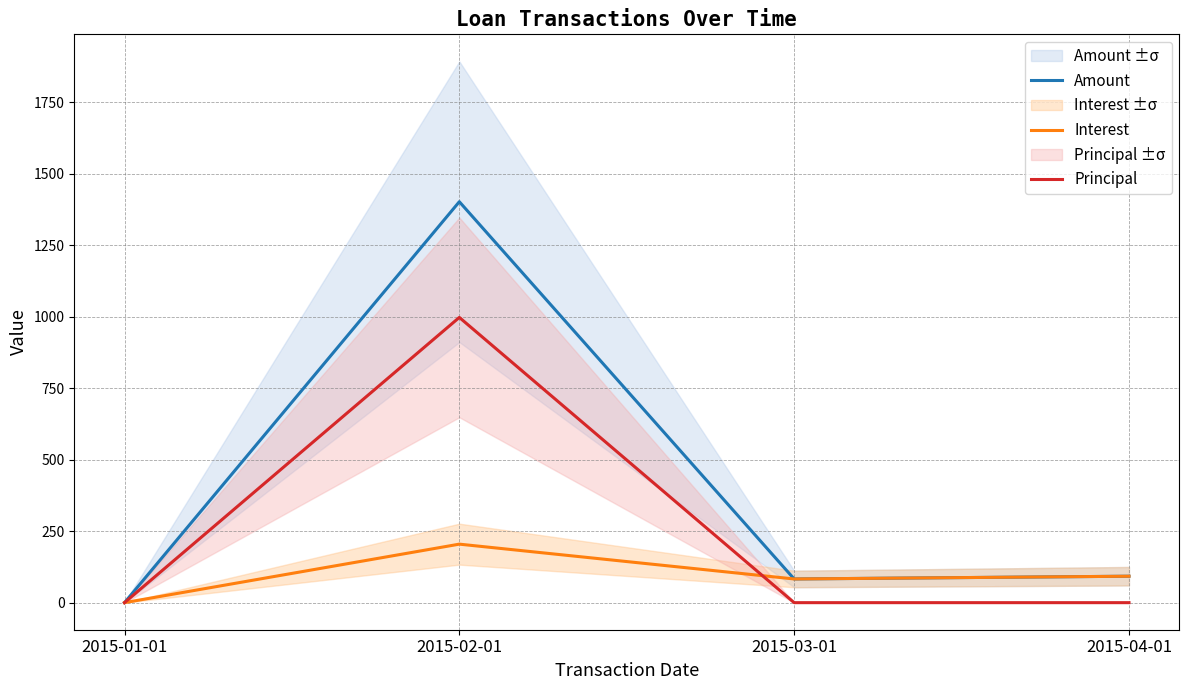

How many interior local peaks does the Interest series have?

1